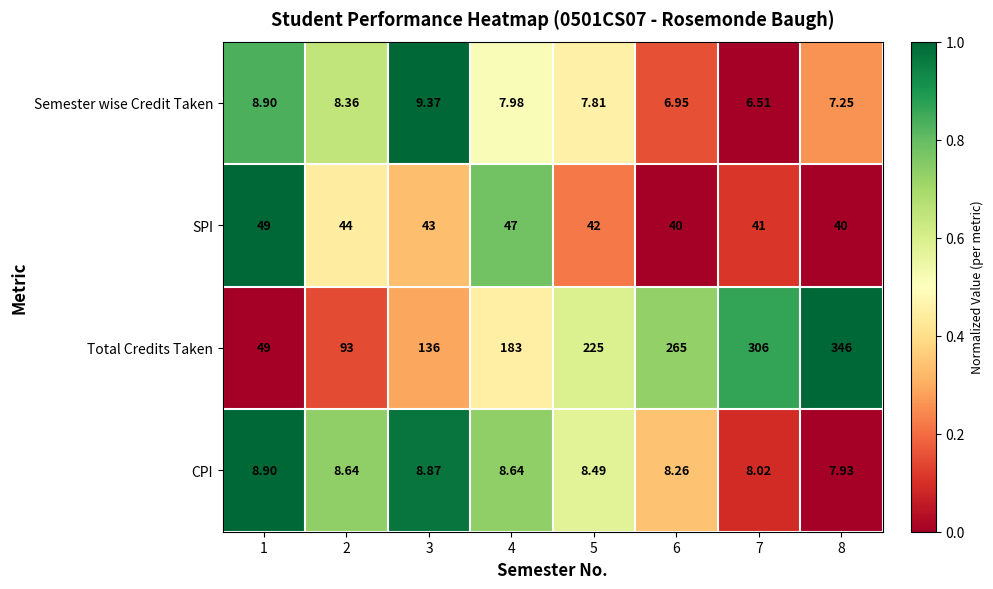

At 6, list the series in order from largest to smallest.

Total Credits Taken, SPI, CPI, Semester wise Credit Taken